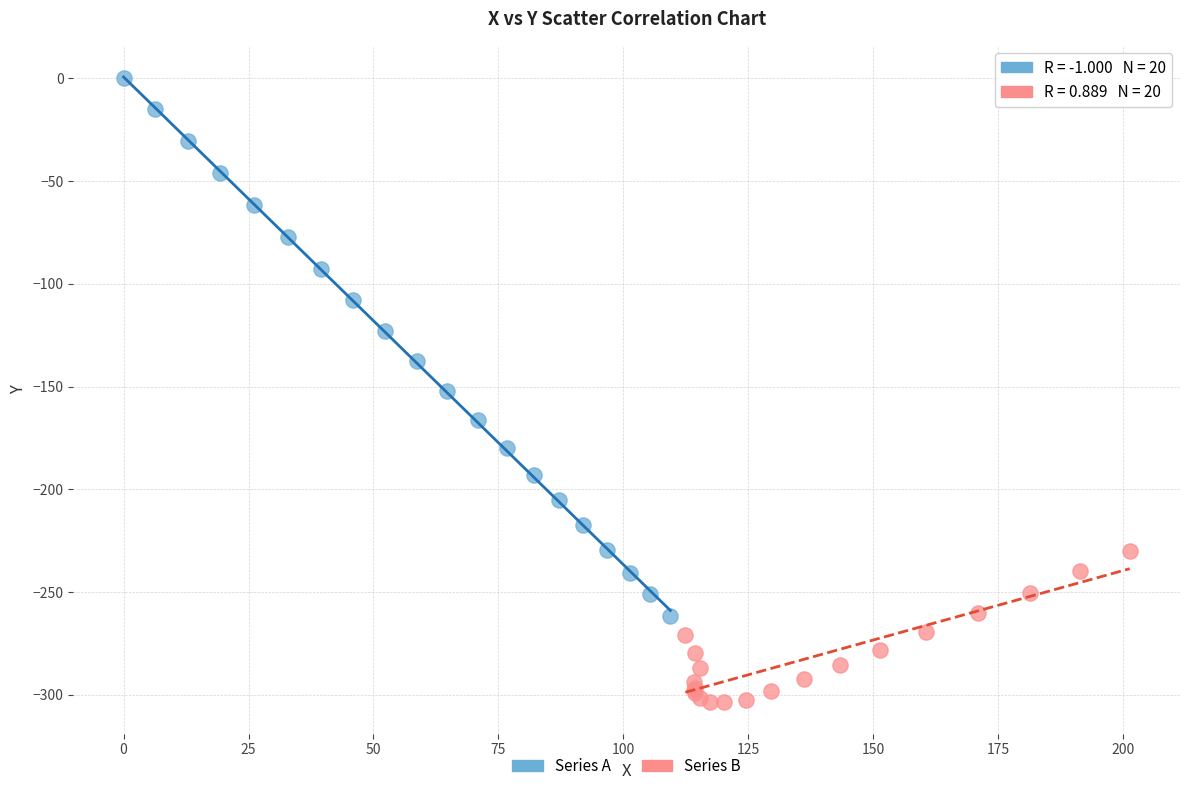

What are all the series names shown in the legend?

Series A, Series B